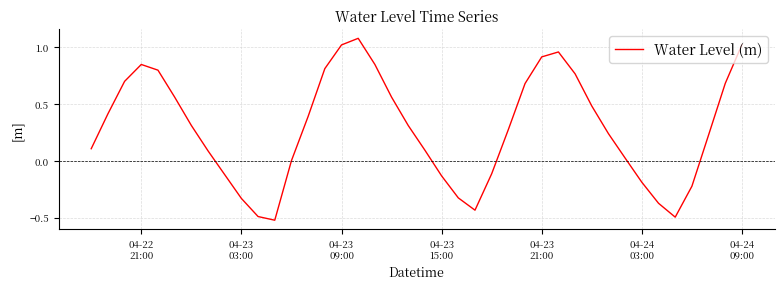

What is the difference between the maximum and minimum values?

1.6